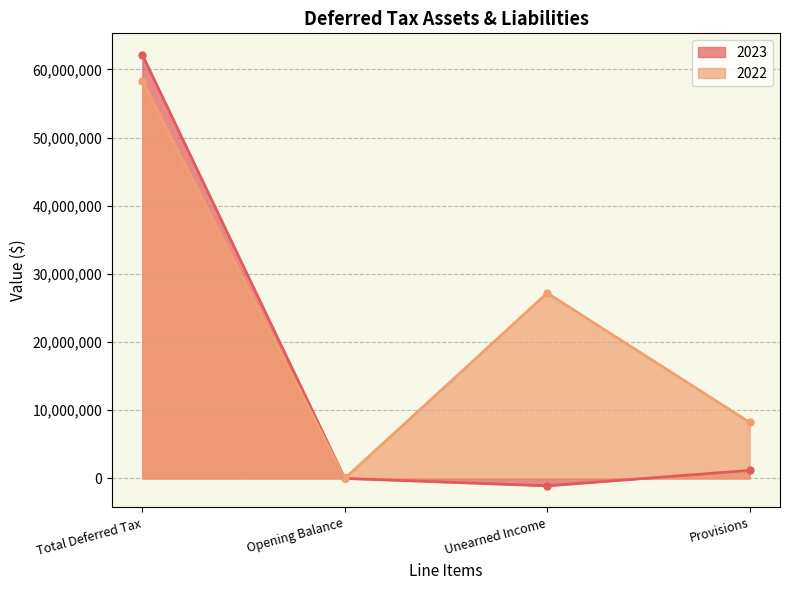

What is the difference between the 2023 values at Unearned Income and Provisions?

2263973